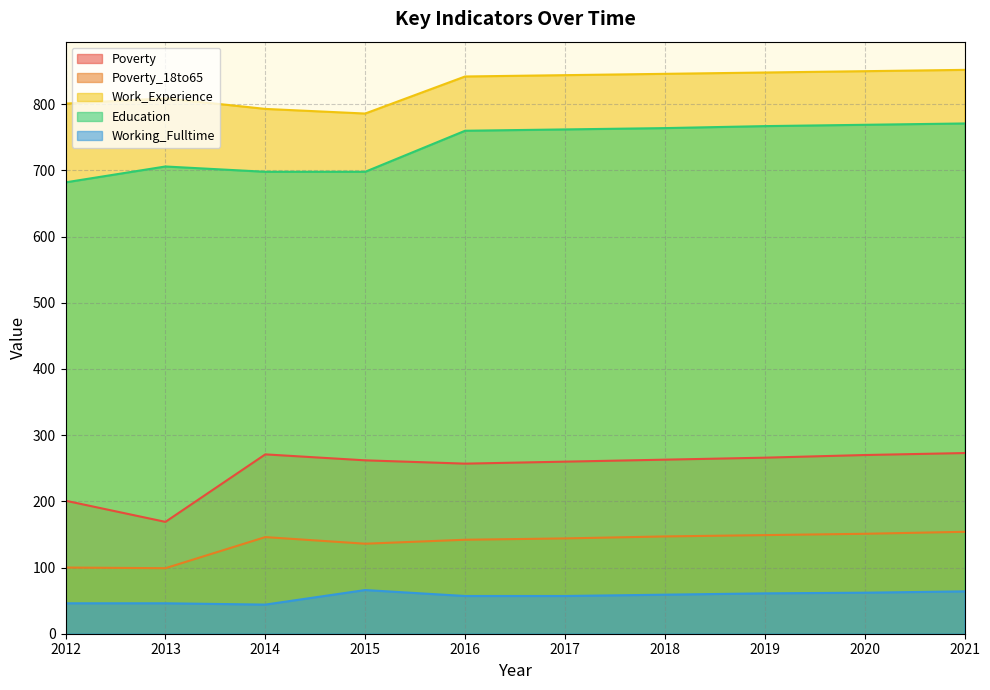

Where is Working_Fulltime nearest to the value 55?

2016